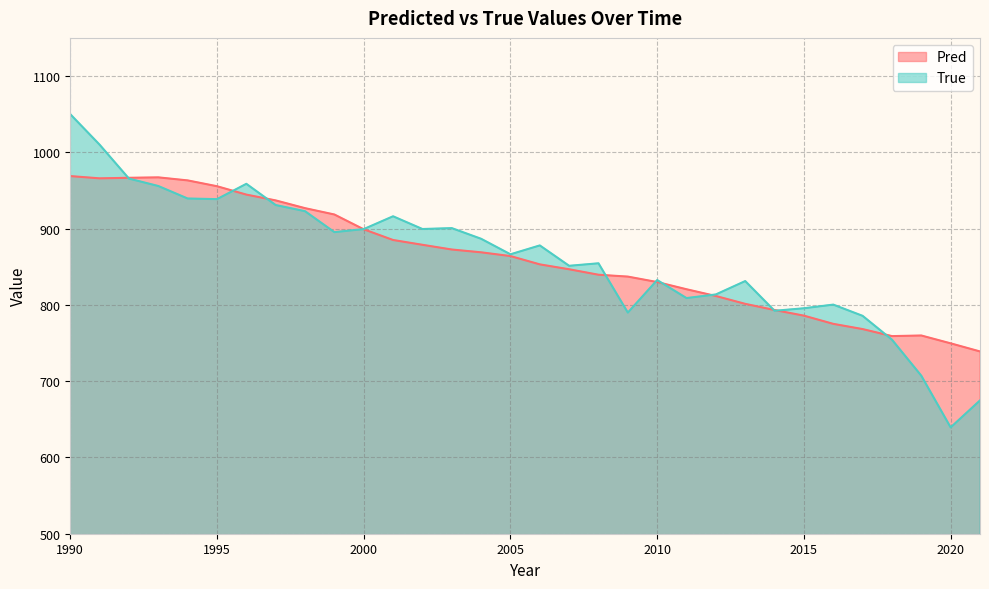

Reading left to right, transcribe all the data shown in this chart.

Pred: 1990=968.8	1991=965.9	1992=966.6	1993=967.2	1994=963.2	1995=955.5	1996=944.6	1997=936.9	1998=926.8	1999=918.5	2000=899.1	2001=885.0	2002=878.8	2003=872.6	2004=868.9	2005=864.0	2006=853.1	2007=846.7	2008=839.5	2009=837.1	2010=829.9	2011=820.5	2012=811.6	2013=801.3	2014=793.3	2015=785.9	2016=775.1	2017=768.3	2018=759.1	2019=759.8	2020=749.6	2021=738.9
True: 1990=1050.0	1991=1010.0	1992=965.5	1993=955.8	1994=939.4	1995=938.6	1996=958.7	1997=930.9	1998=922.8	1999=895.4	2000=899.4	2001=916.1	2002=899.5	2003=900.6	2004=886.6	2005=866.3	2006=877.9	2007=851.2	2008=854.5	2009=789.9	2010=832.5	2011=808.9	2012=813.7	2013=831.2	2014=792.3	2015=795.6	2016=800.3	2017=785.6	2018=754.4	2019=707.1	2020=639.4	2021=674.8